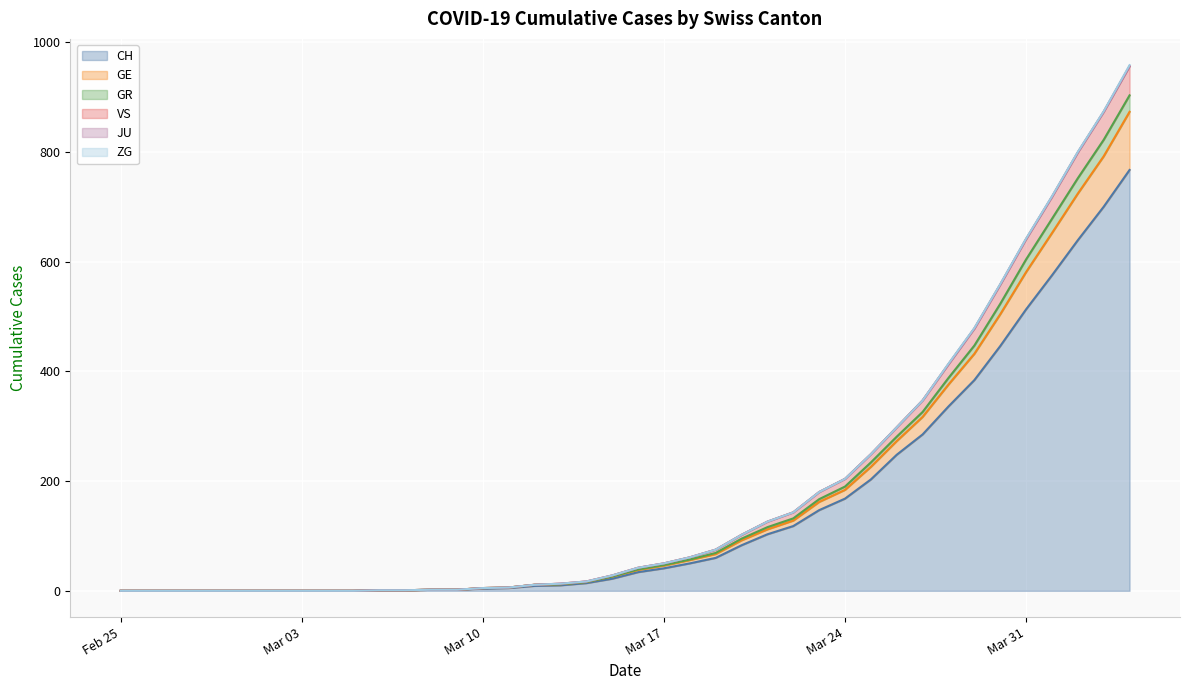

What is the maximum value for CH?

767